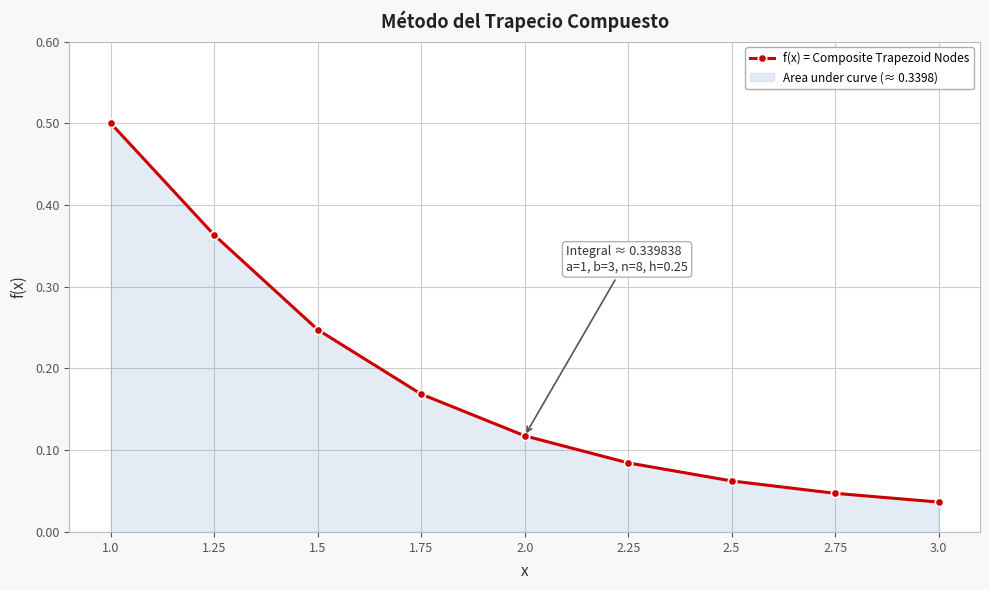

Is it true that the value at 1.25 is 0.4?

True